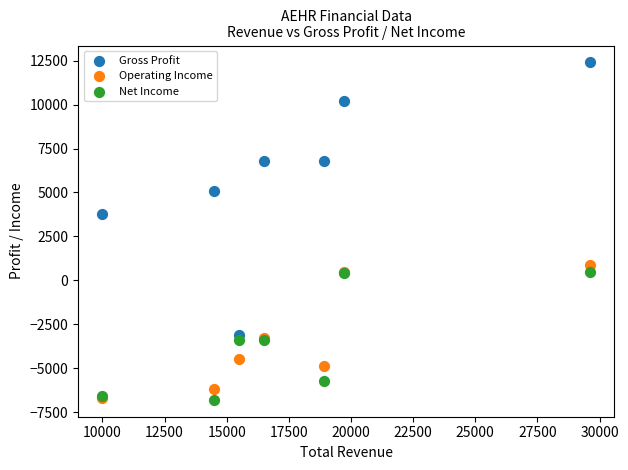

Which series has the widest spread of Y values?

Gross Profit